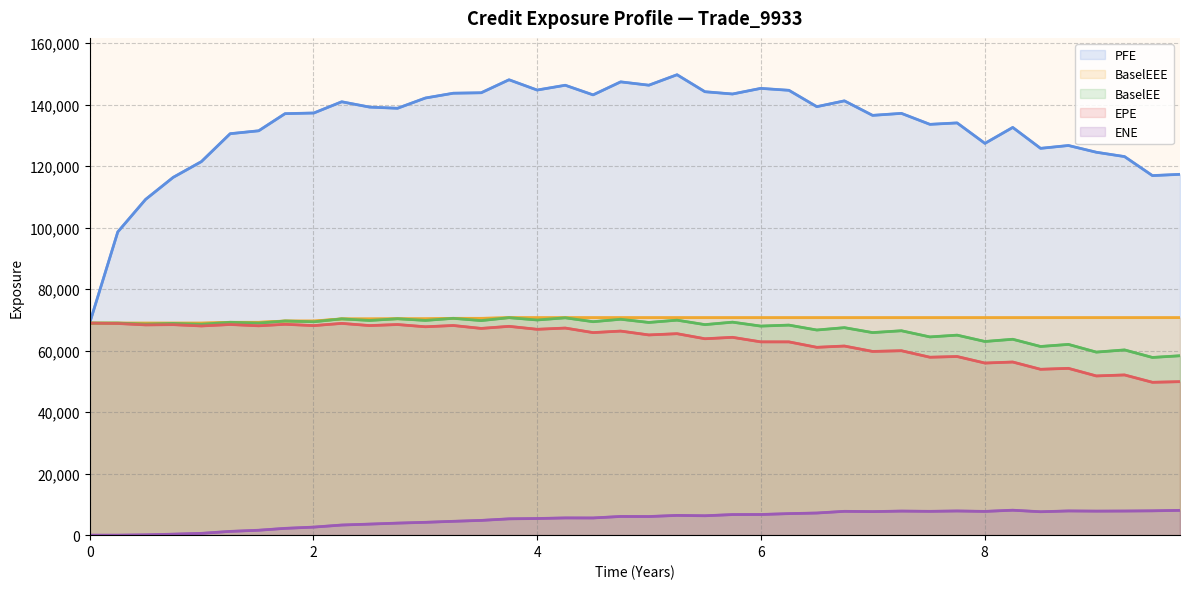

How many series are shown in this chart?

5